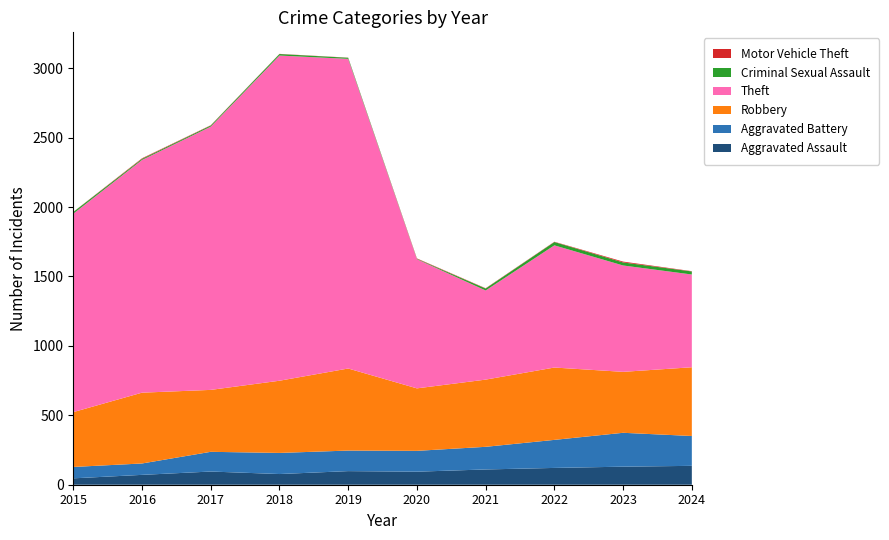

Reading right to left, transcribe all the data shown in this chart.

Aggravated Assault: 2024=136	2023=130	2022=121	2021=110	2020=94	2019=98	2018=77	2017=95	2016=71	2015=46
Aggravated Battery: 2024=215	2023=244	2022=202	2021=163	2020=150	2019=148	2018=152	2017=142	2016=82	2015=82
Robbery: 2024=495	2023=439	2022=521	2021=484	2020=450	2019=591	2018=520	2017=446	2016=510	2015=395
Theft: 2024=668	2023=766	2022=880	2021=642	2020=930	2019=2230	2018=2342	2017=1896	2016=1676	2015=1429
Criminal Sexual Assault: 2024=22	2023=22	2022=24	2021=14	2020=3	2019=8	2018=11	2017=8	2016=8	2015=12
Motor Vehicle Theft: 2024=2	2023=6	2022=2	2021=2	2020=3	2019=1	2018=1	2017=2	2016=4	2015=1